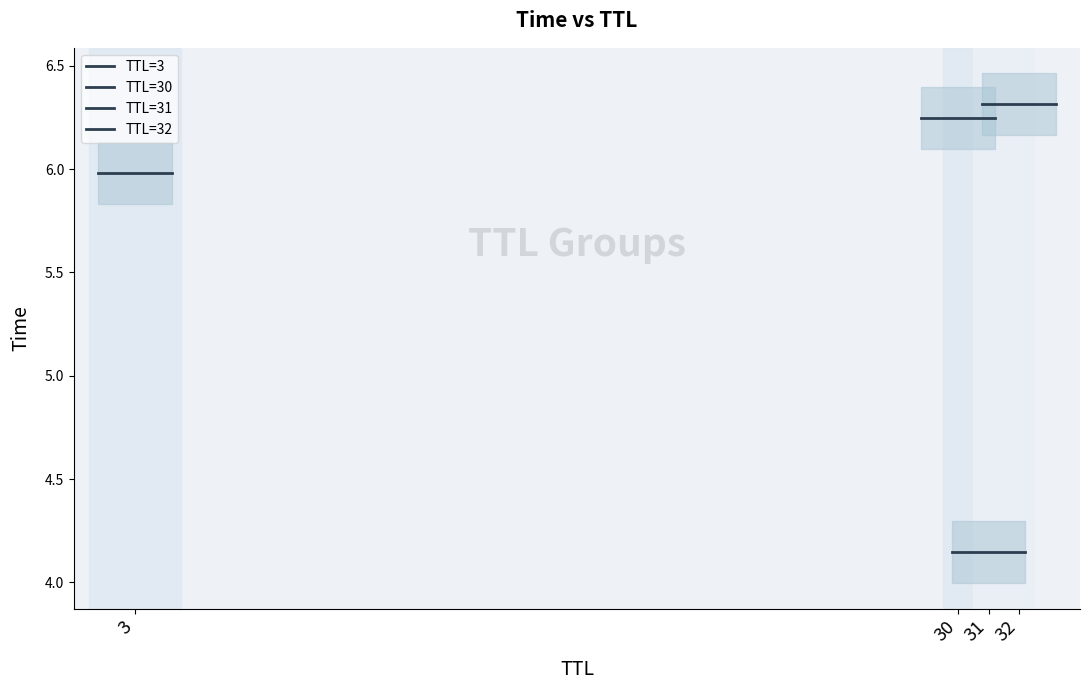

Reading left to right, what are all the values shown in this chart?

TTL=3: 6.0	6.0
TTL=30: 6.2	6.2
TTL=31: 4.1	4.1
TTL=32: 6.3	6.3